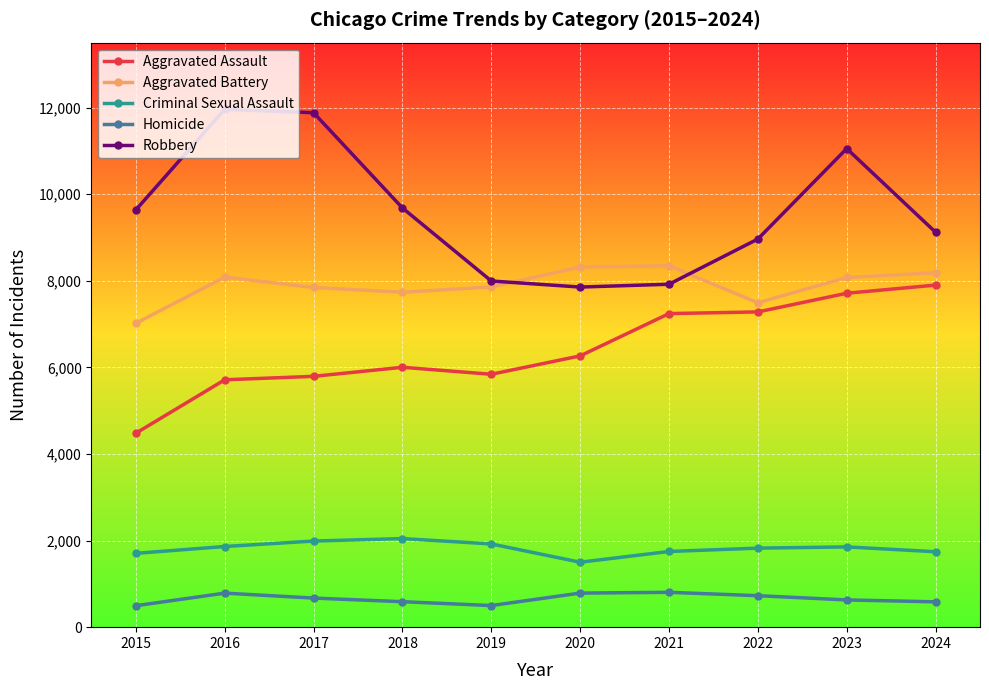

What is the sum of all Criminal Sexual Assault values?

18194